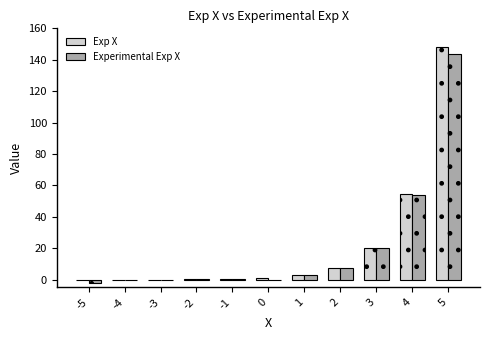

At which label does Exp X reach its peak?

5